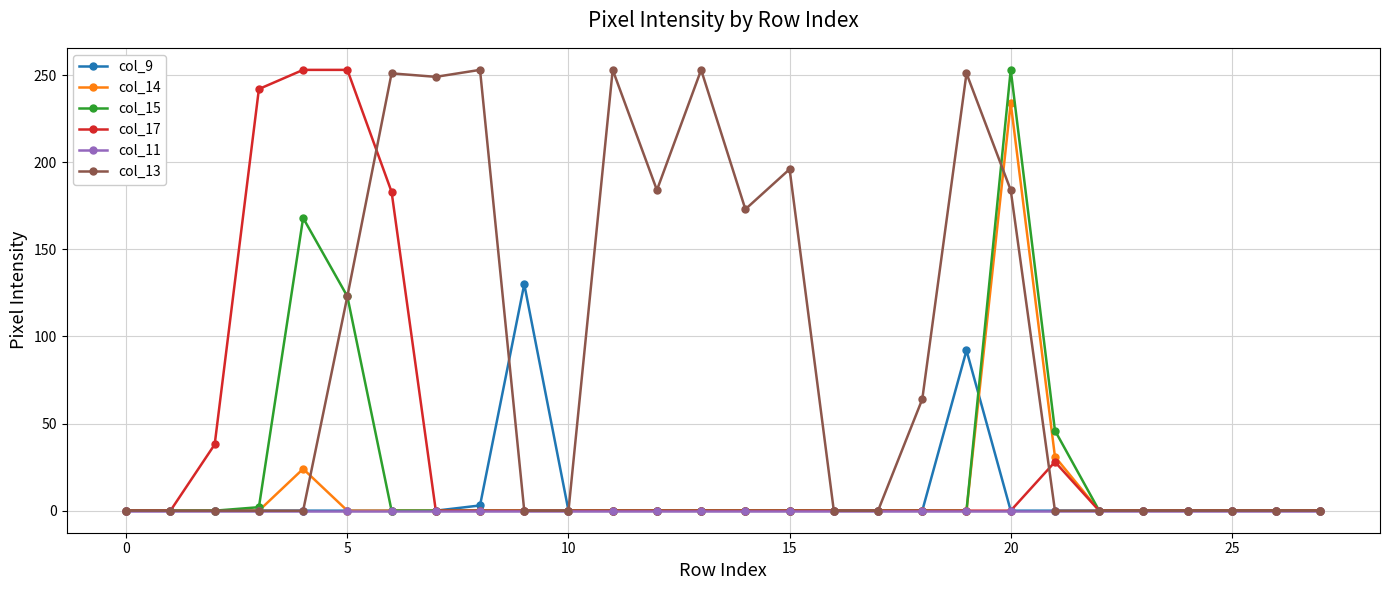

Which series has the largest total across all categories?

col_13